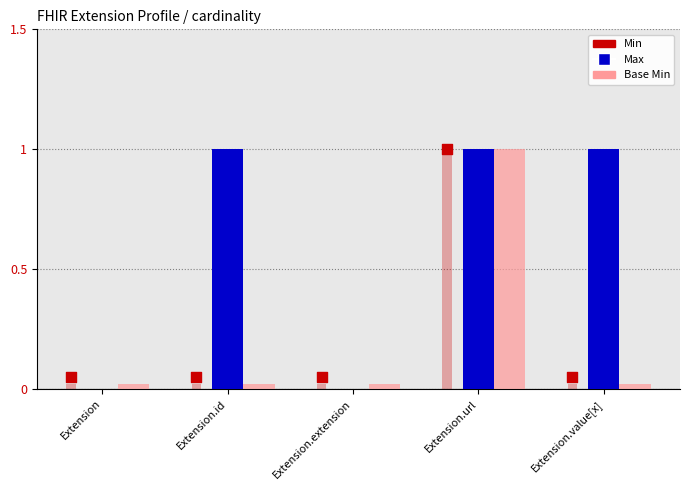

What are all the series names shown in the legend?

Max, Base Min, Min